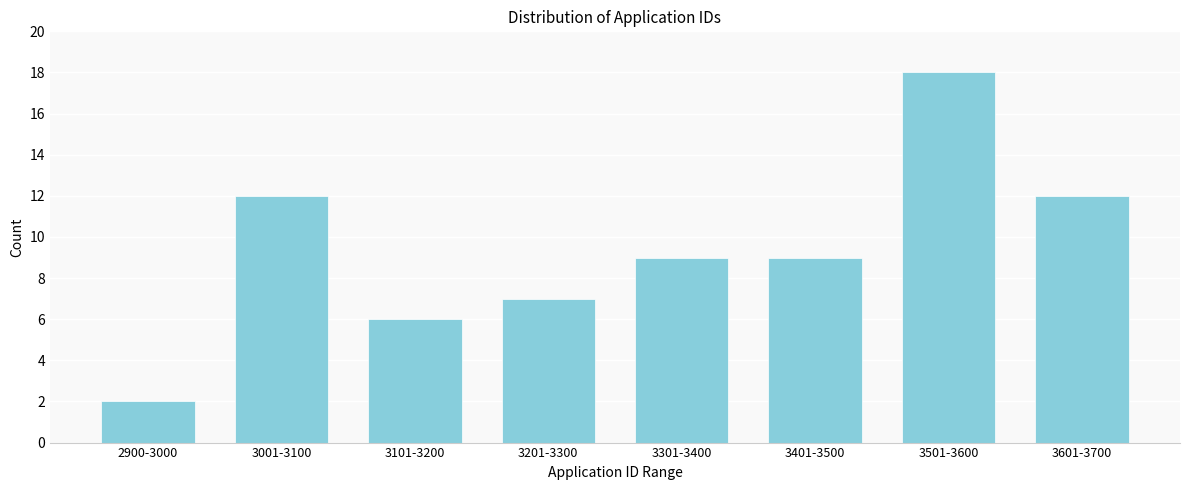

Reading left to right, list all the values displayed in this chart.

2	12	6	7	9	9	18	12